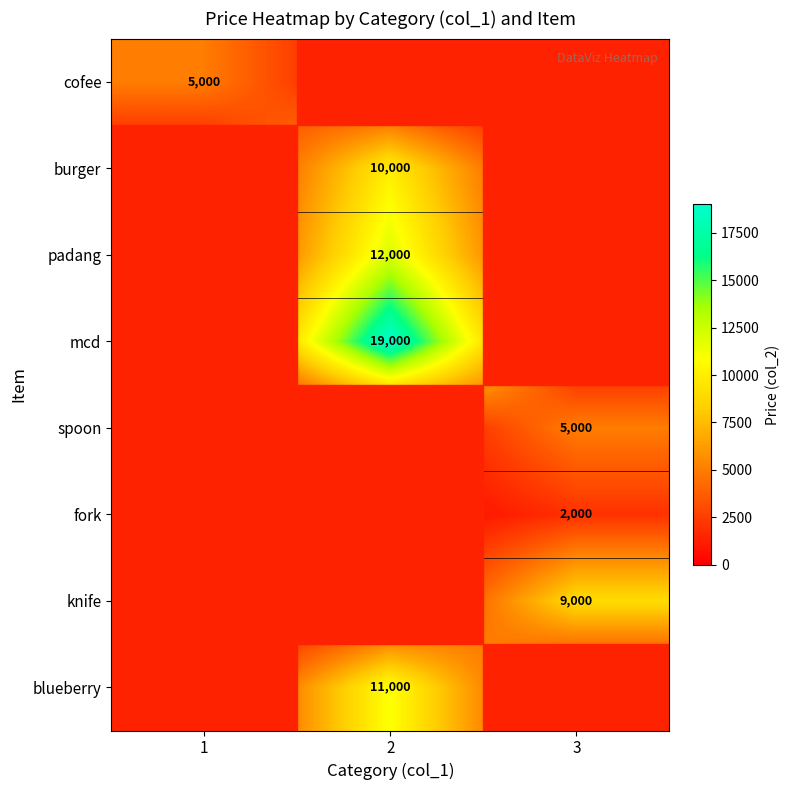

Which label corresponds to the largest value in the chart?

2